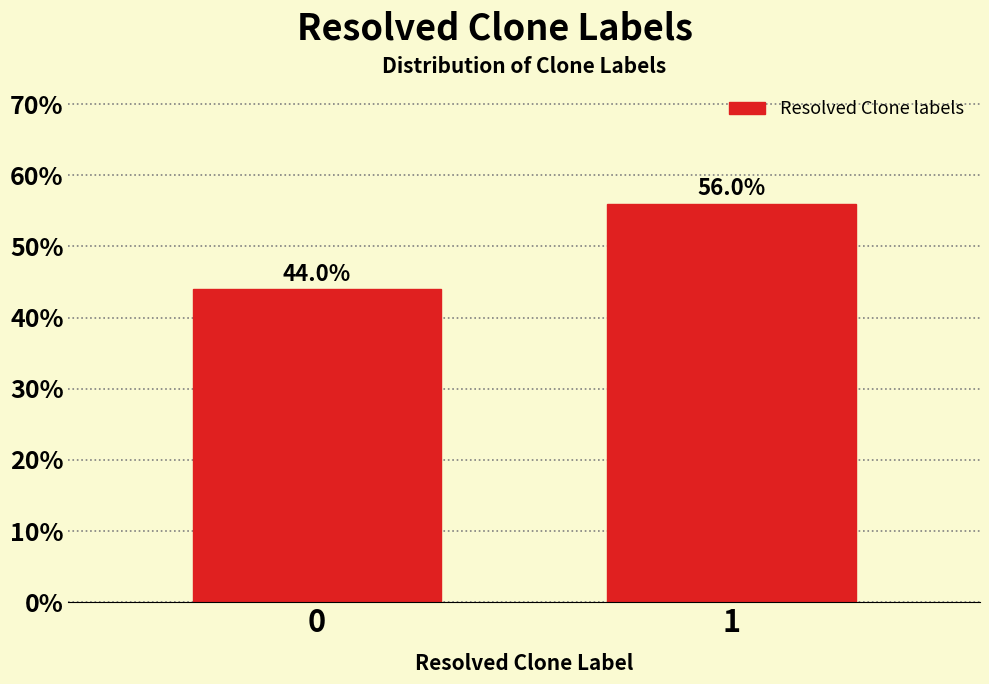

Reading right to left, what are all the values shown in this chart?

56.0	44.0